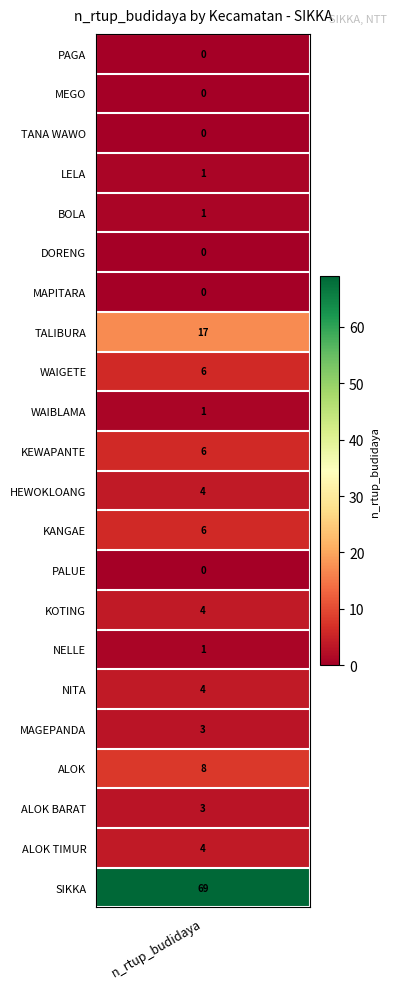

True or false: the data shows 1 at KEWAPANTE.

False